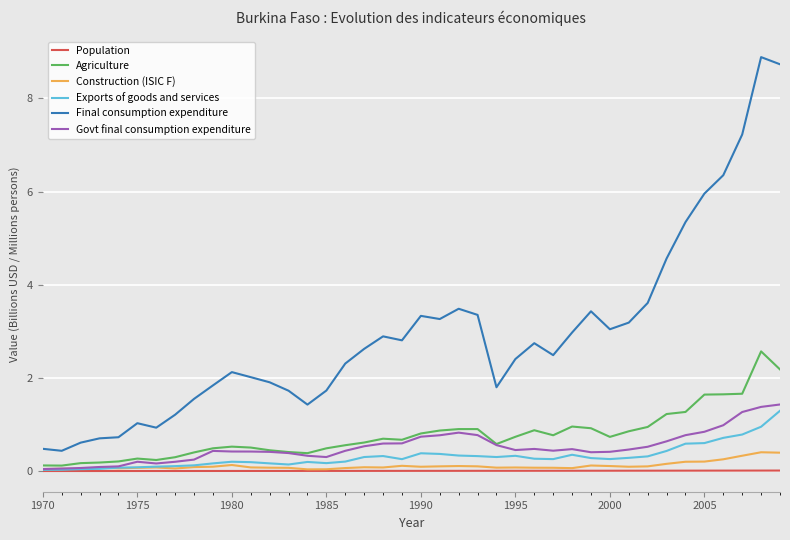

What are all the series names shown in the legend?

Population, Agriculture, Construction (ISIC F), Exports of goods and services, Final consumption expenditure, Govt final consumption expenditure